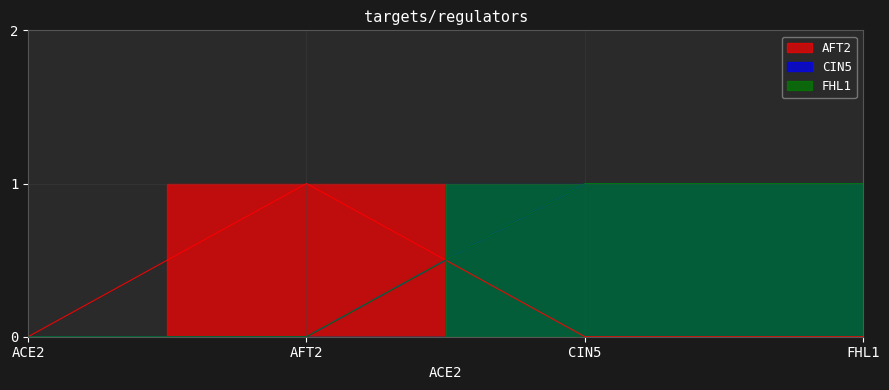

Where is FHL1 nearest to the value 0?

ACE2